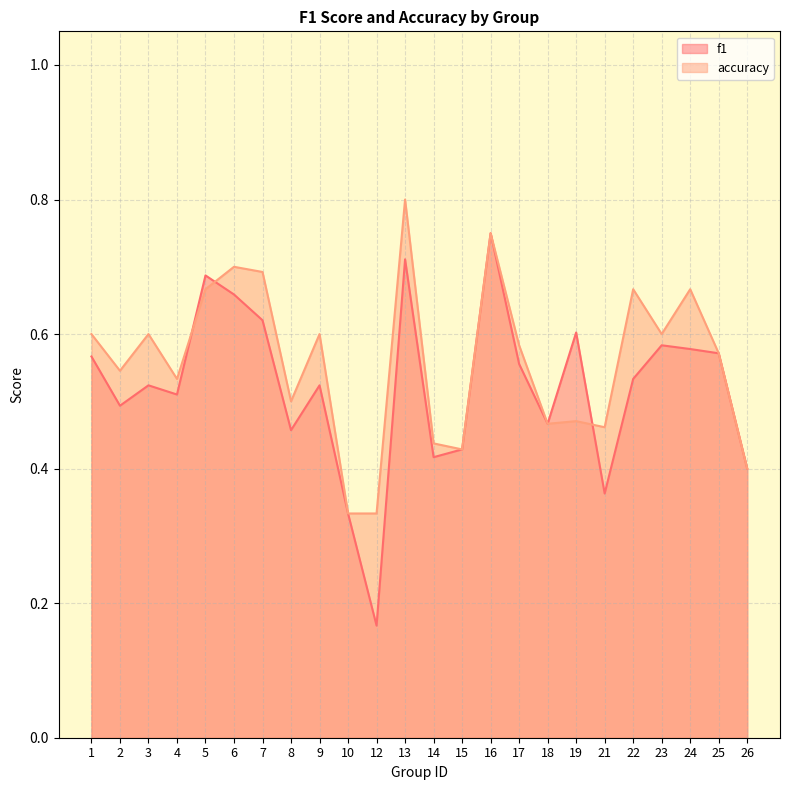

Count the number of data series in this chart.

2